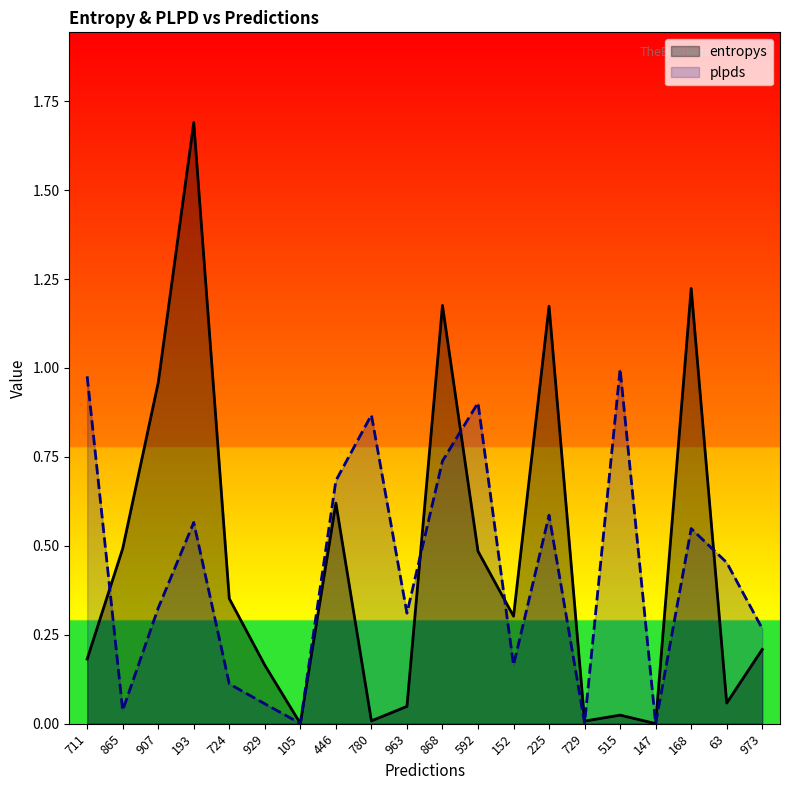

Which series has the largest total across all categories?

entropys